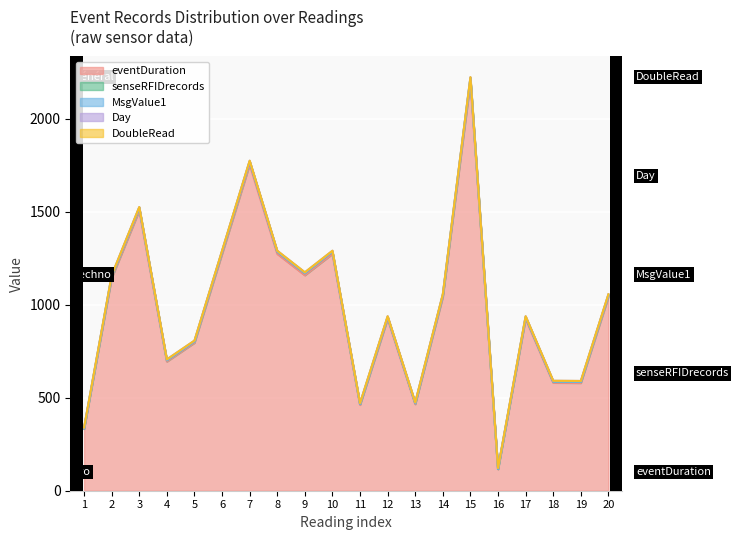

What is the spread (max minus min) of values at 13?

465